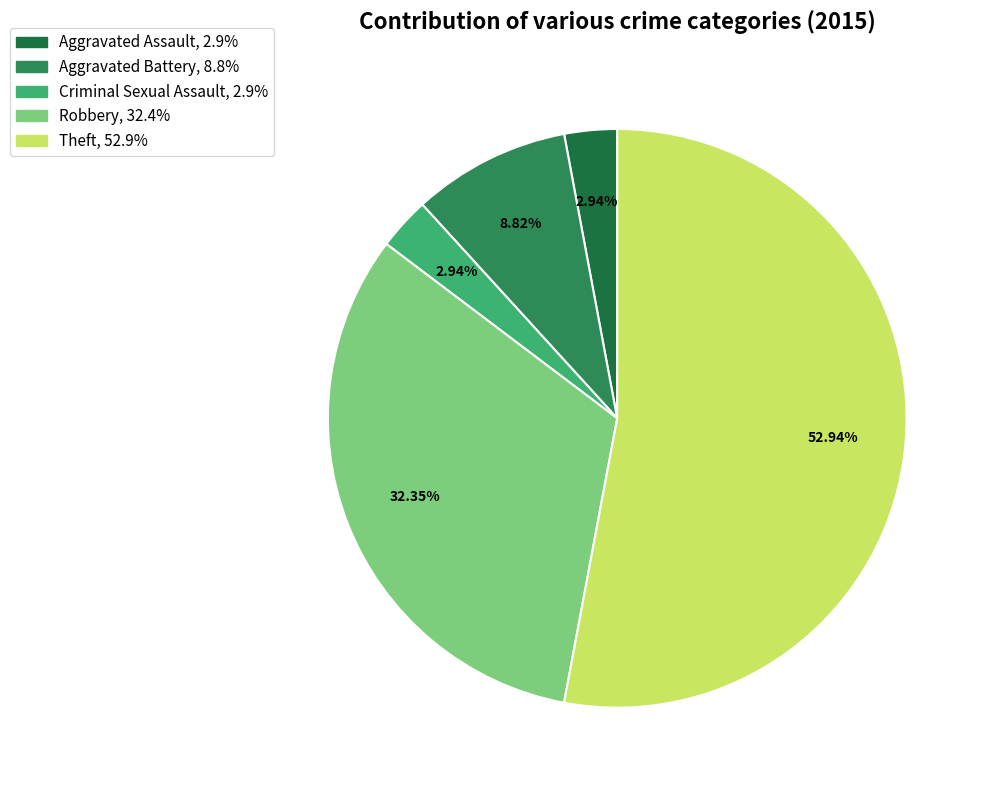

Do Aggravated Battery and Criminal Sexual Assault together represent more than half of the pie?

No